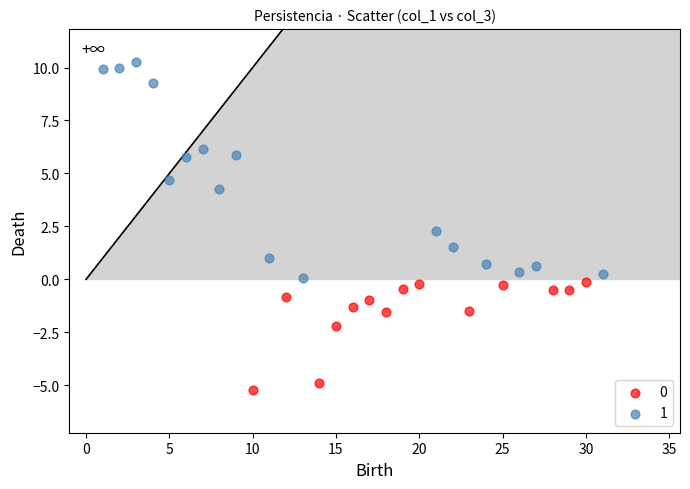

Which series has the widest spread of Y values?

1